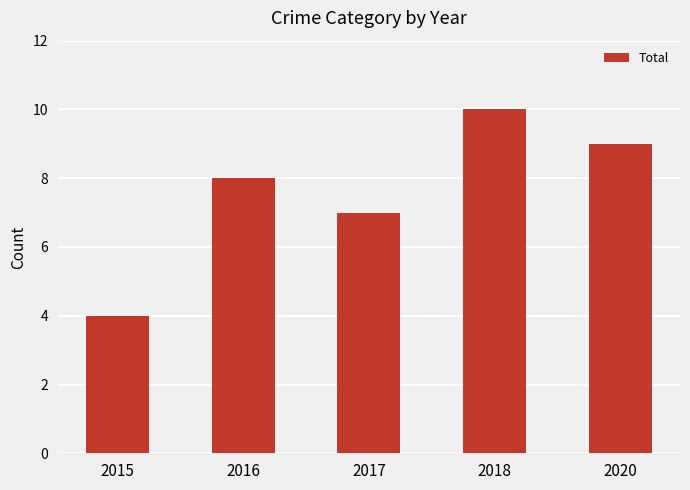

Reading left to right, transcribe all the data shown in this chart.

4	8	7	10	9